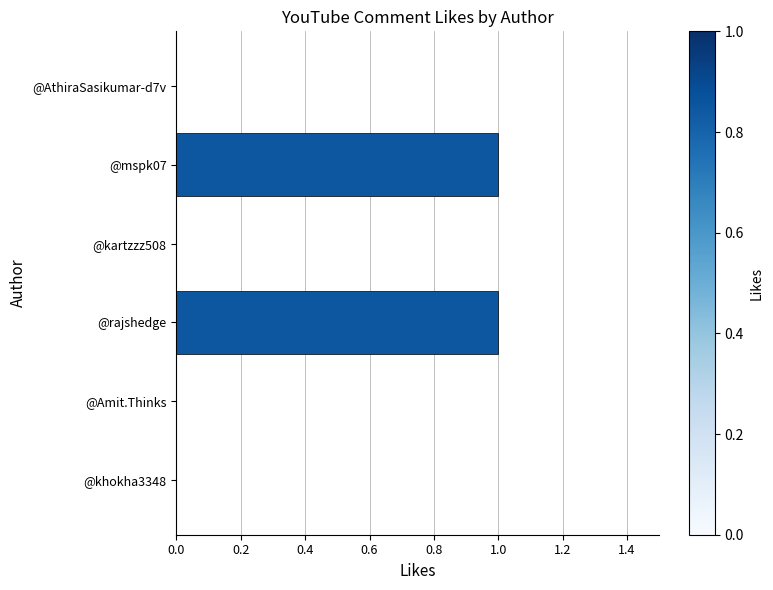

The value at @AthiraSasikumar-d7v is -1. True or false?

False